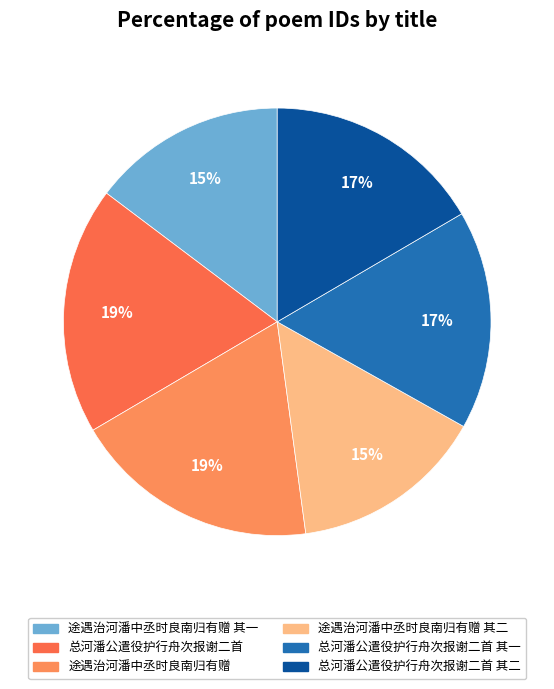

Between 总河潘公遣役护行舟次报谢二首 其二 and 总河潘公遣役护行舟次报谢二首, which is larger?

总河潘公遣役护行舟次报谢二首